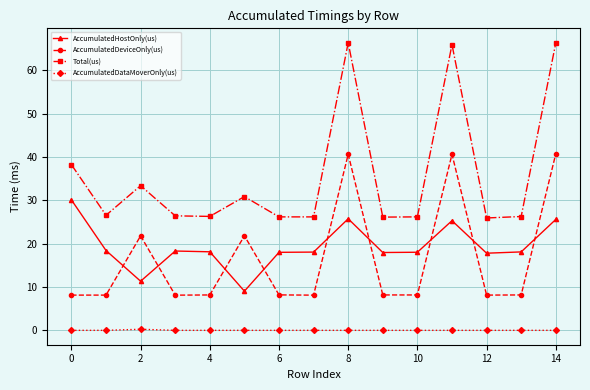

True or false: AccumulatedDataMoverOnly(us) and AccumulatedHostOnly(us) intersect in this chart.

False